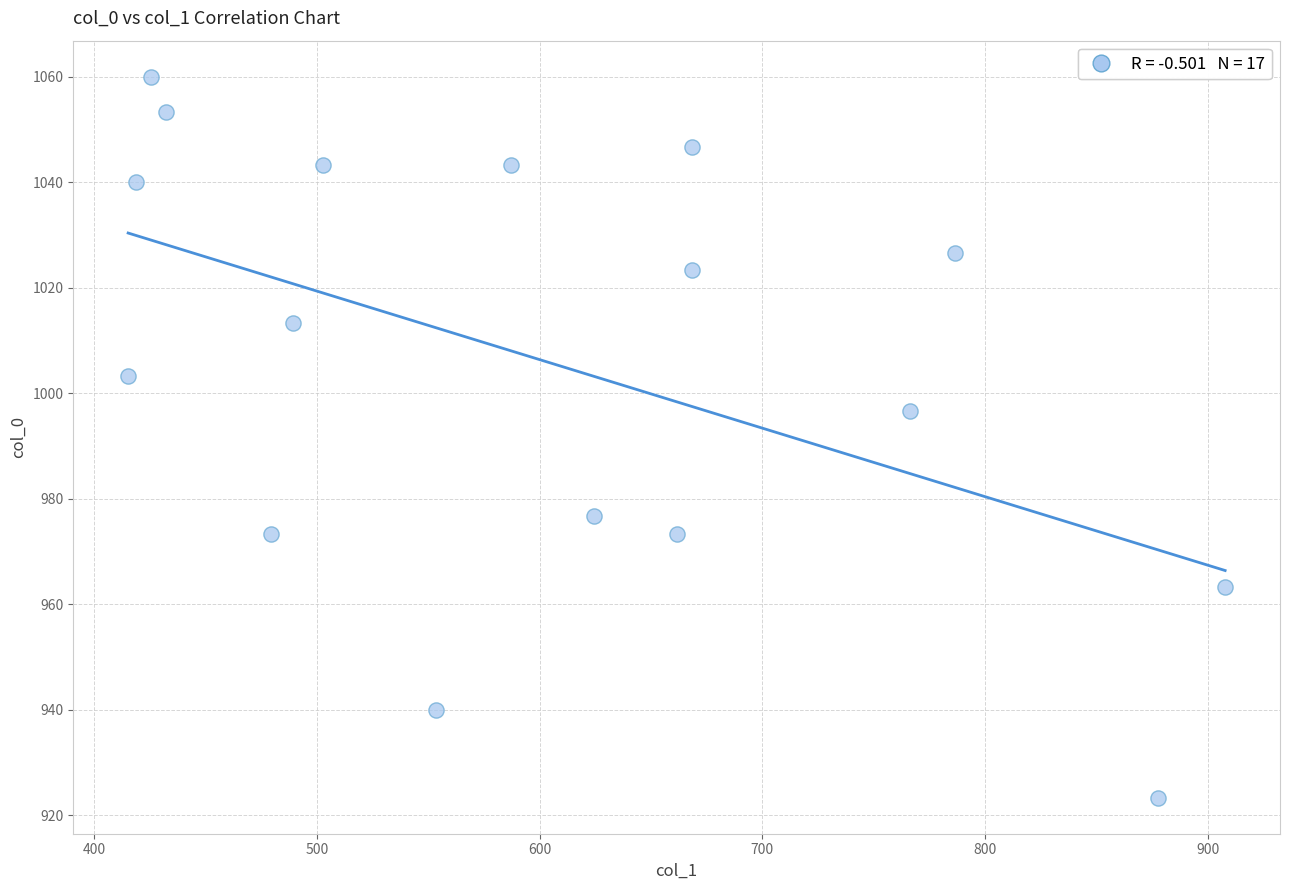

What Y value in the scatter plot is closest to 991?

996.7